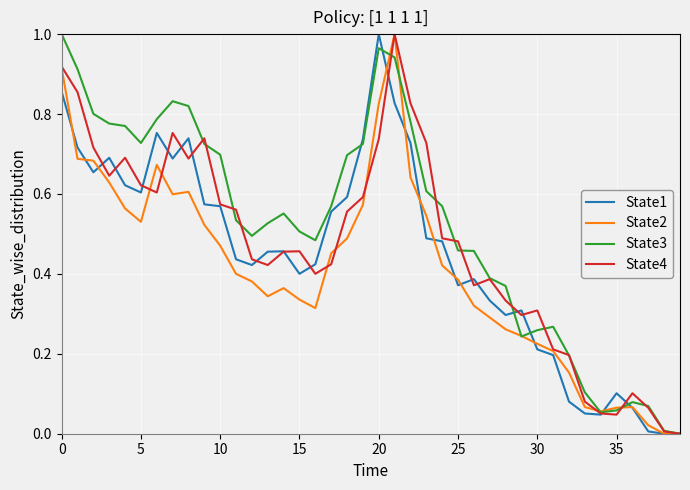

Which series has the largest total across all categories?

State3